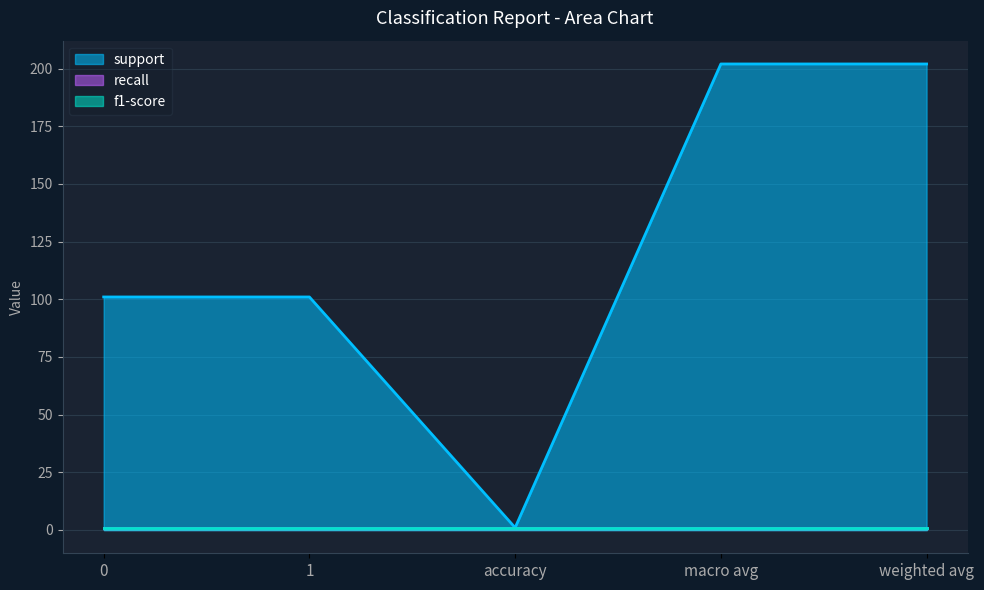

What is the difference between the highest and lowest values at 0?

100